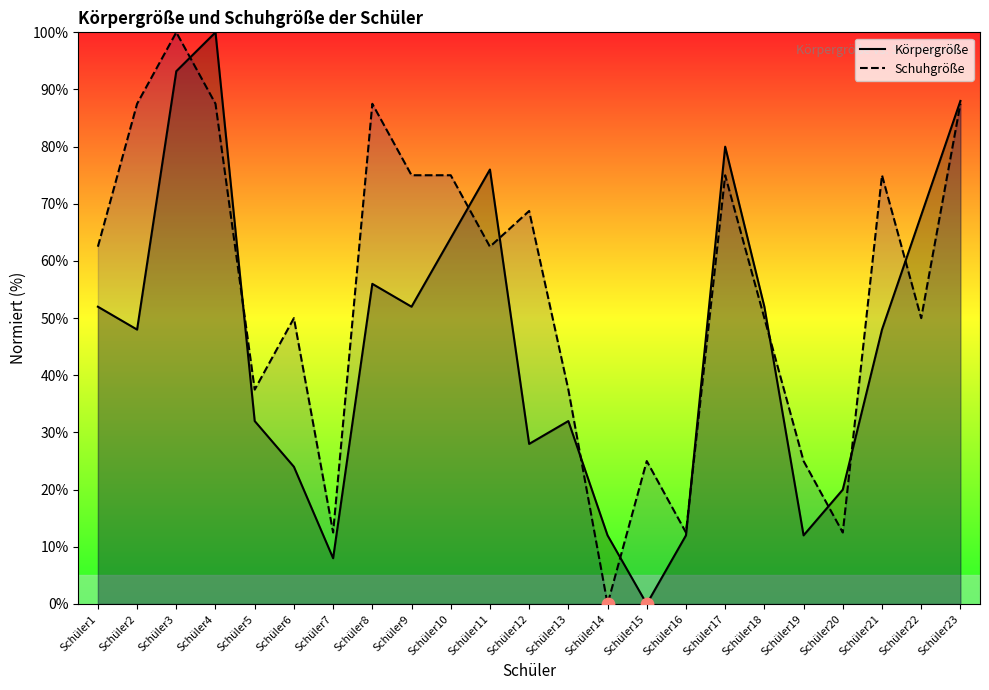

Which series has the widest spread of Y values?

Körpergröße